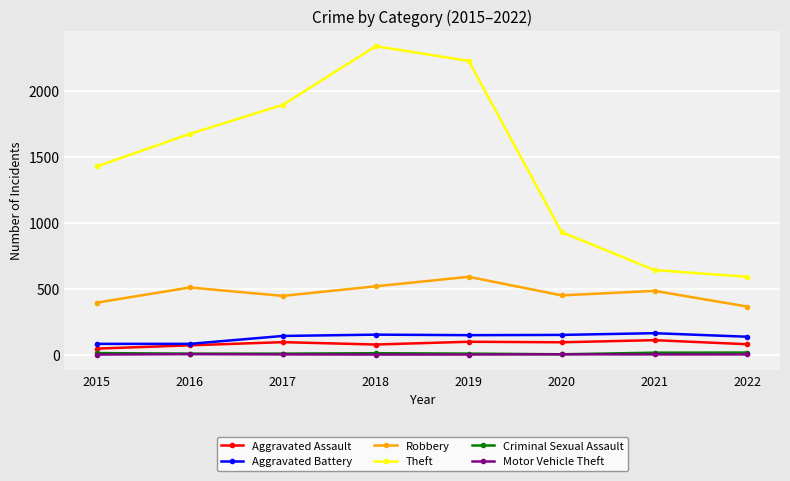

Does the chart display data point markers on the line(s)?

Yes